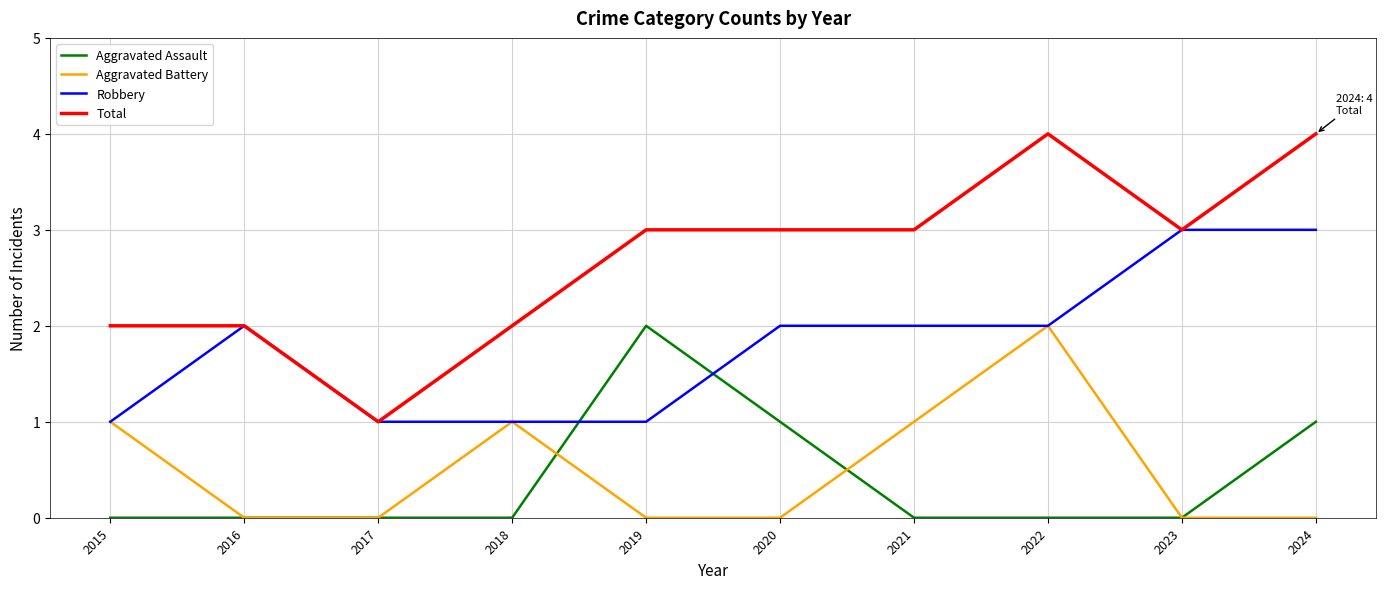

At 2019, list the series in order from smallest to largest.

Aggravated Battery, Robbery, Aggravated Assault, Total